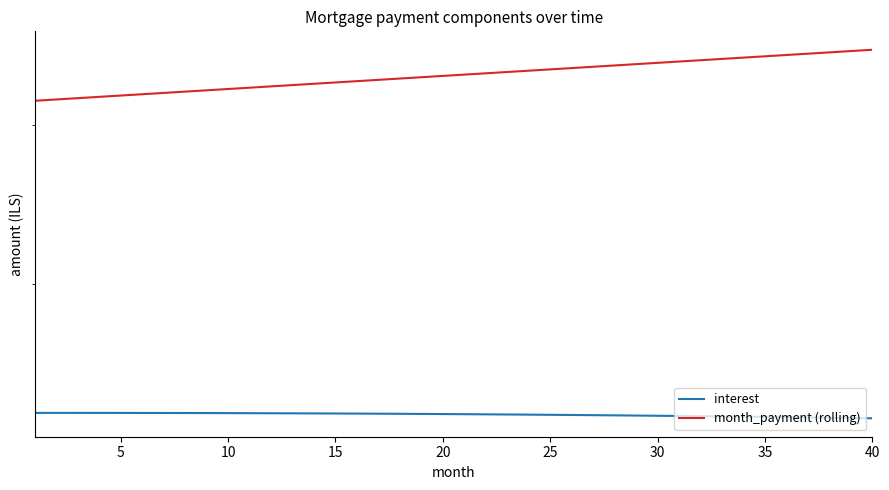

What are all the series names shown in the legend?

interest, month_payment (rolling)